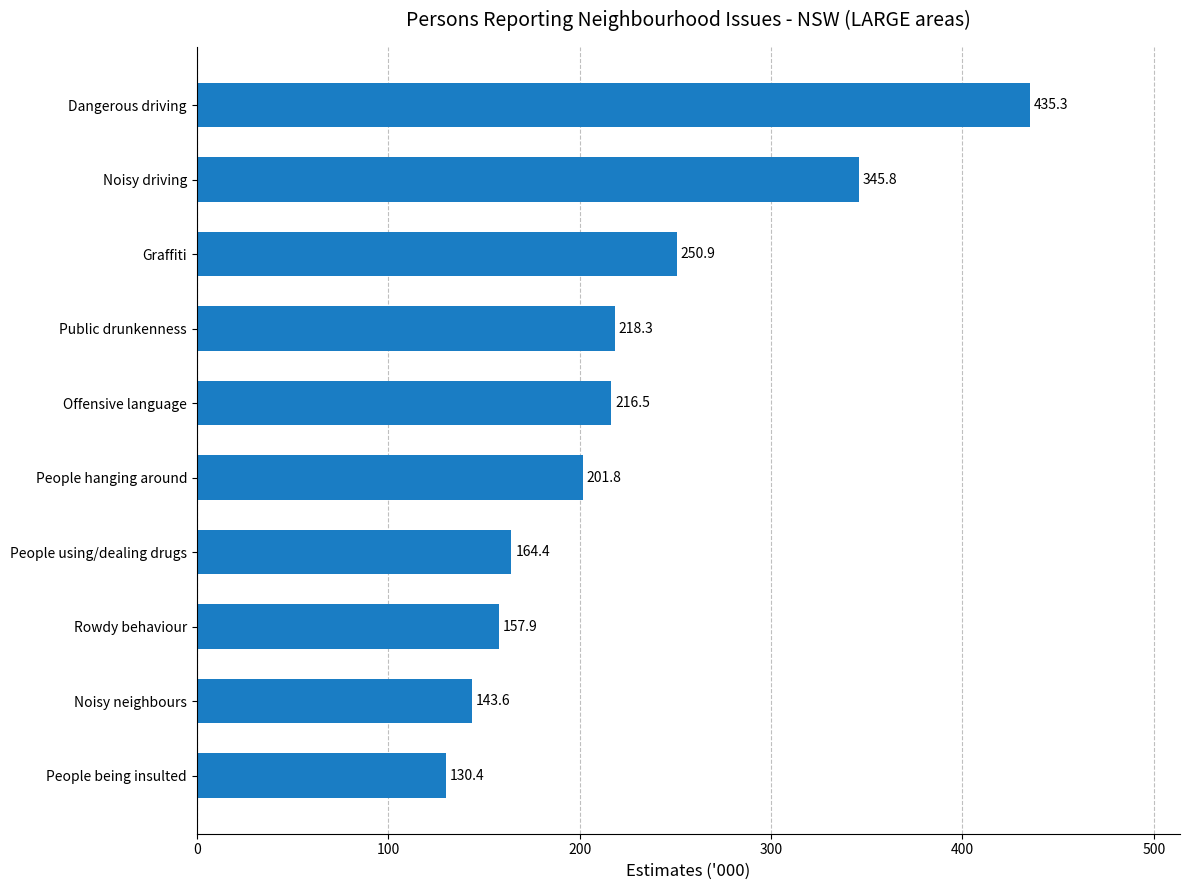

Where is the data nearest to the value 282?

Graffiti